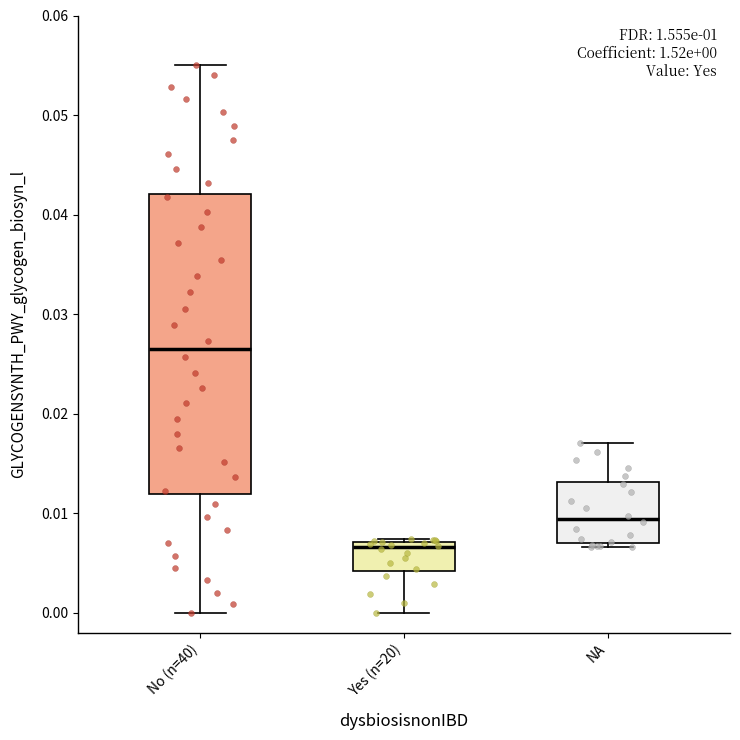

Which box has the lowest median line?

Yes (n=20)